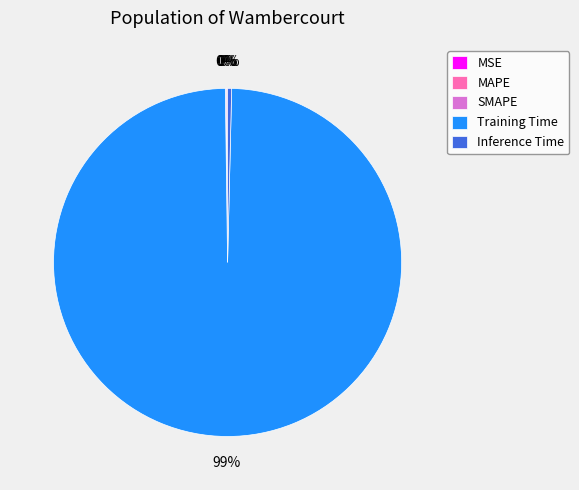

Which has a higher value, Inference Time or Training Time?

Training Time